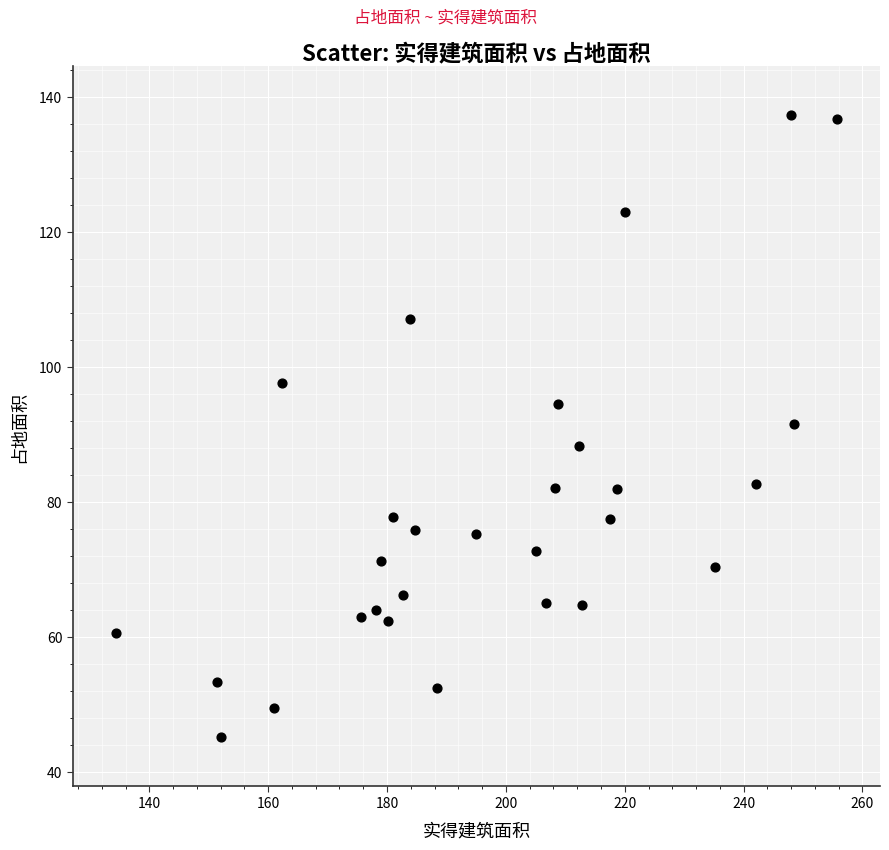

What is the range of X values (max minus min)?

121.3